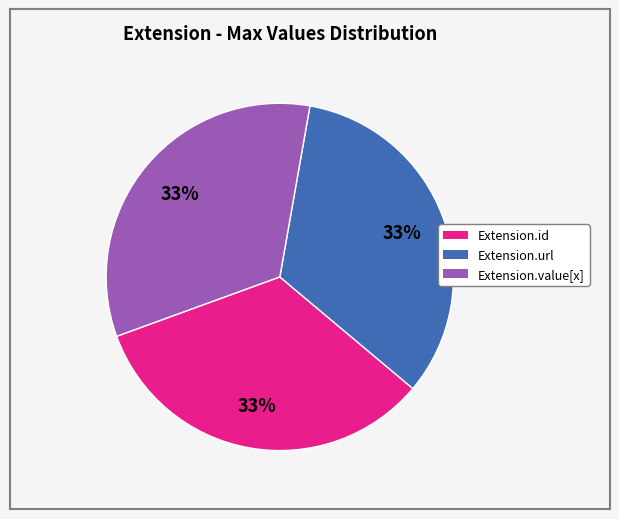

Is there any slice that represents more than half of the pie?

No